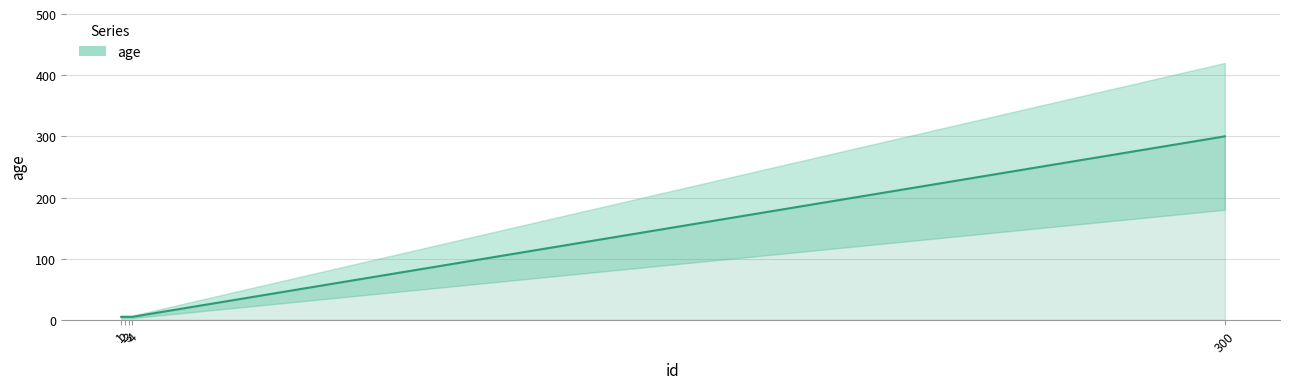

What is the value of the 3rd point from the left?

5